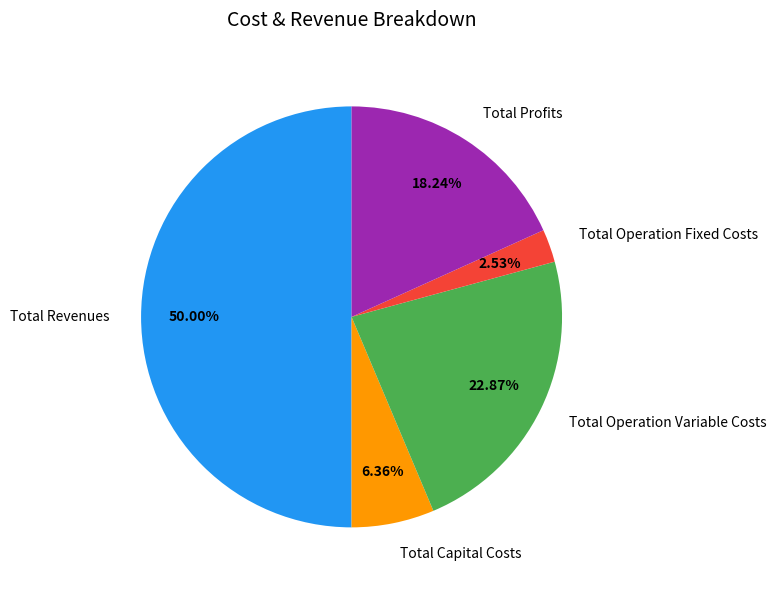

Do Total Profits and Total Capital Costs together represent more than half of the pie?

No